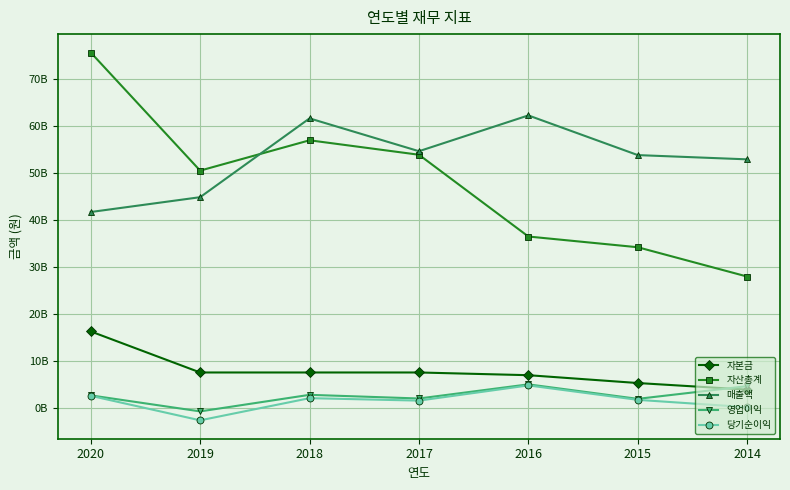

What is the minimum value for 영업이익?

-776311583